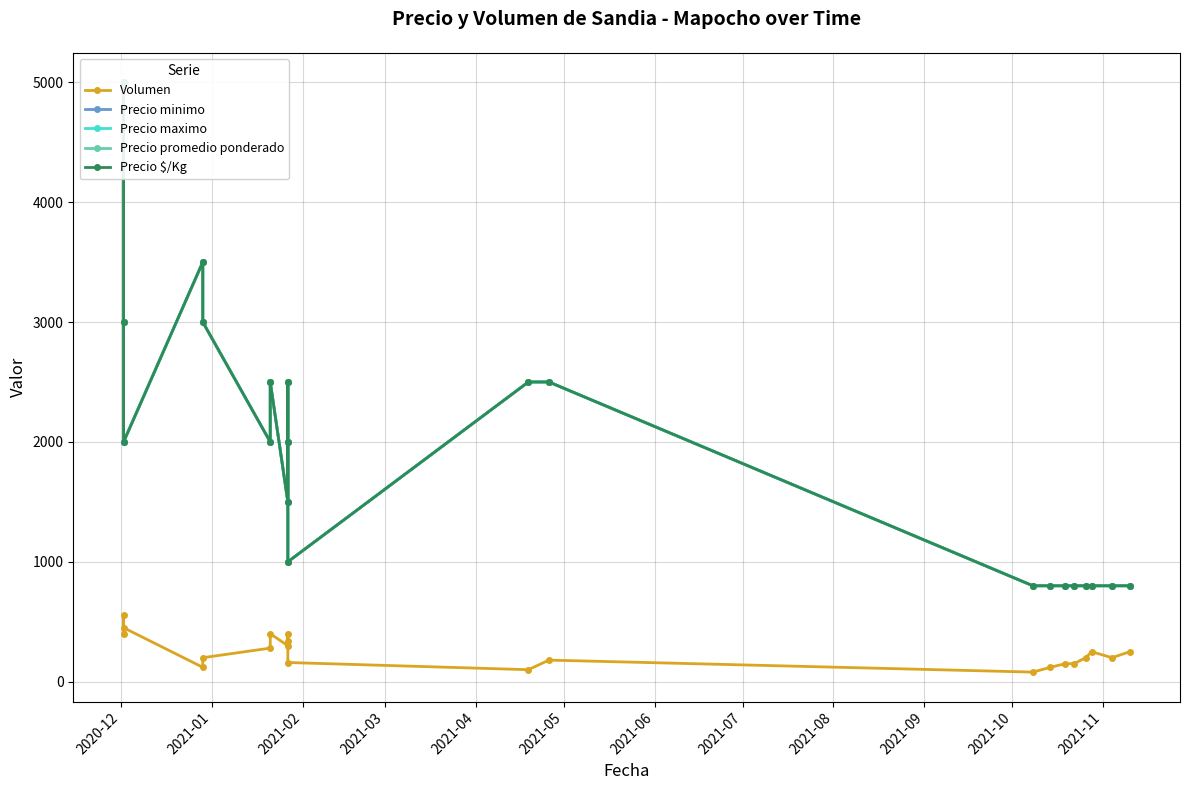

Is this an area chart (filled region under the line)?

No